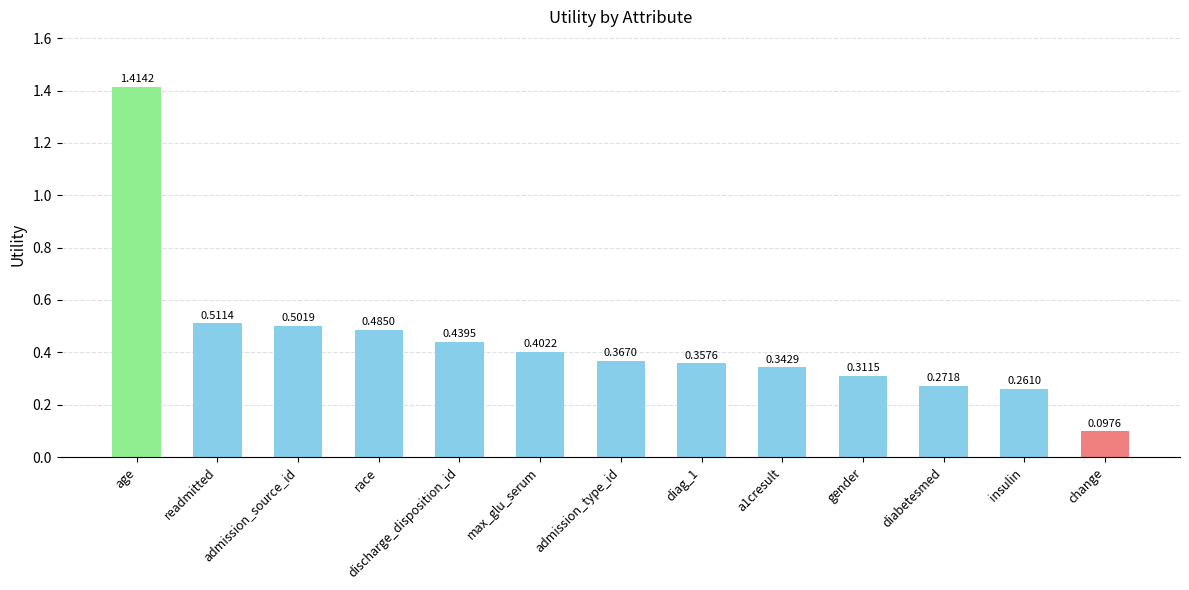

Which has a higher value, insulin or diag_1?

diag_1